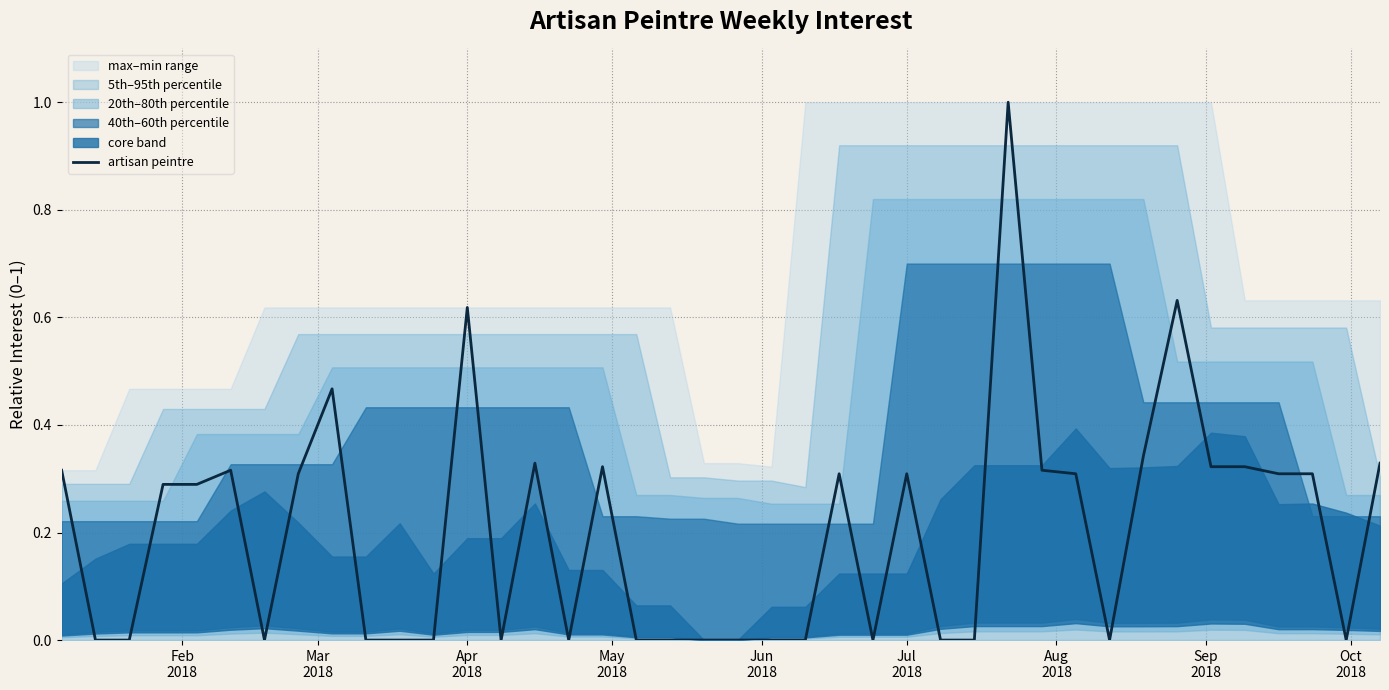

How many values are between 0 and 1?

40